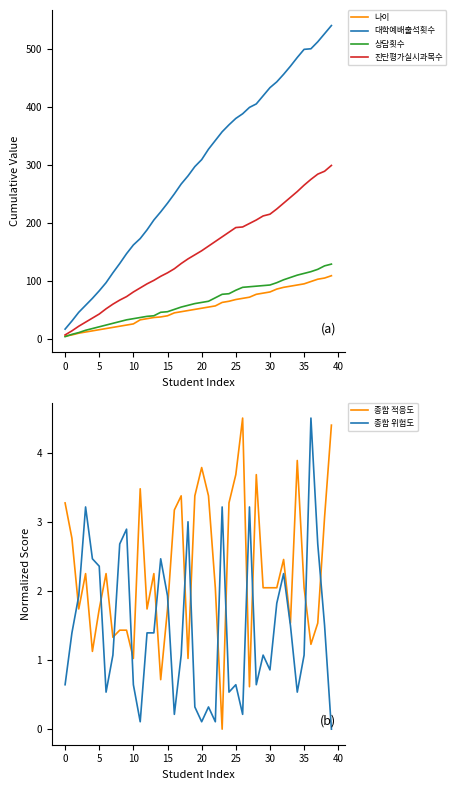

What is the difference between the second highest and second lowest values in the 상담횟수 series?

118